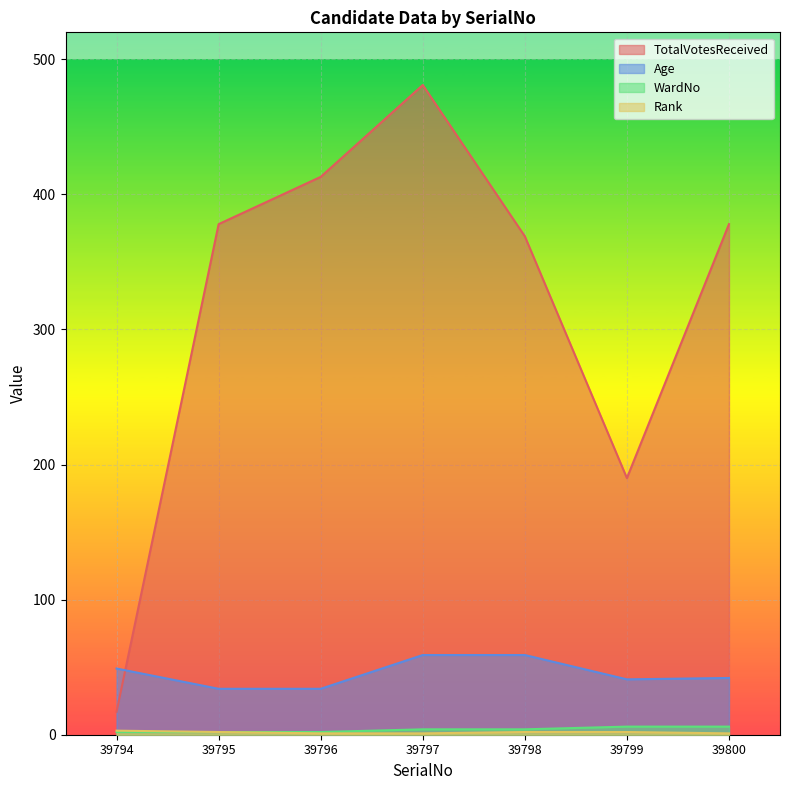

What are all the series names shown in the legend?

TotalVotesReceived, Age, WardNo, Rank